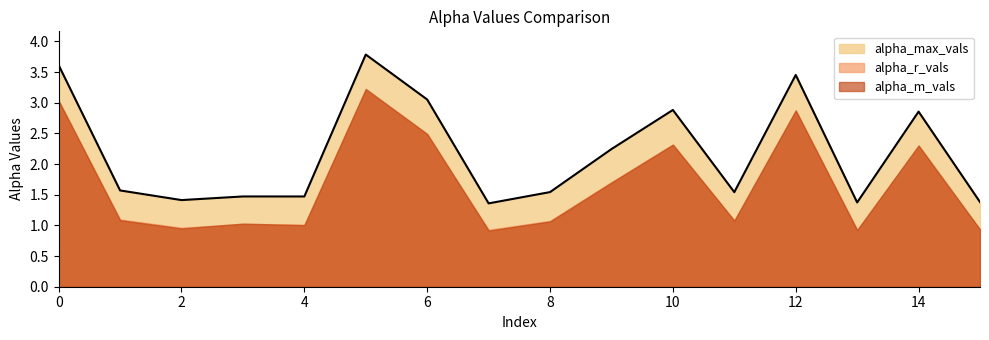

True or false: alpha_m_vals has more than 2 interior local peaks.

True